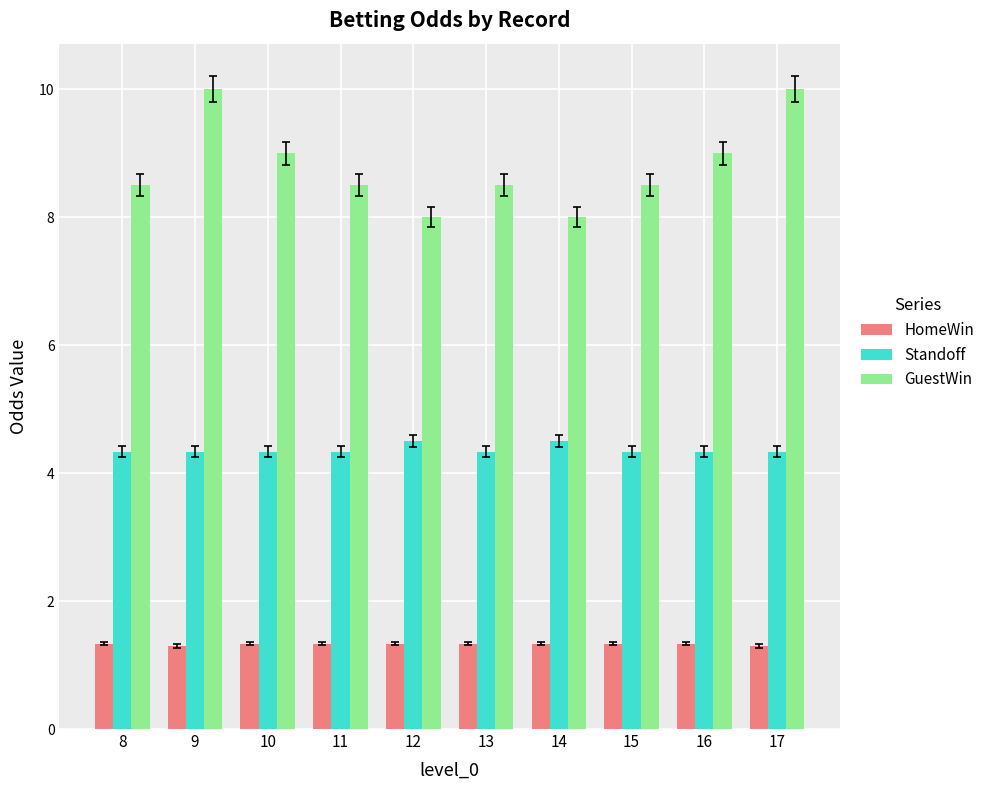

True or false: Standoff has a value of 2.9 at 12.

False